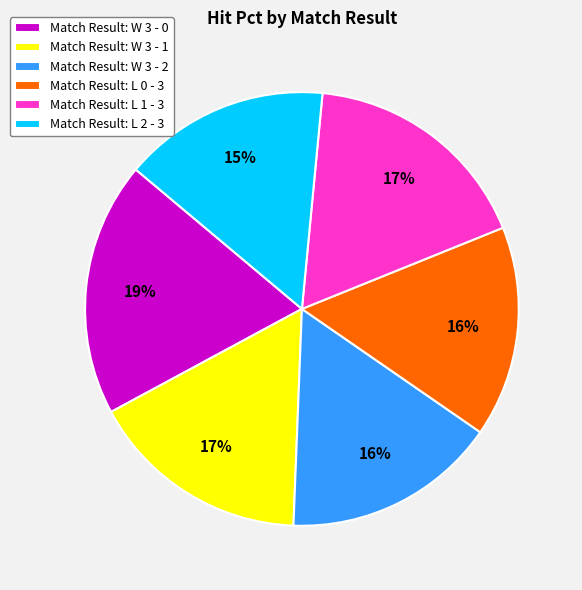

What is the largest slice in the pie chart?

Match Result: W 3 - 0